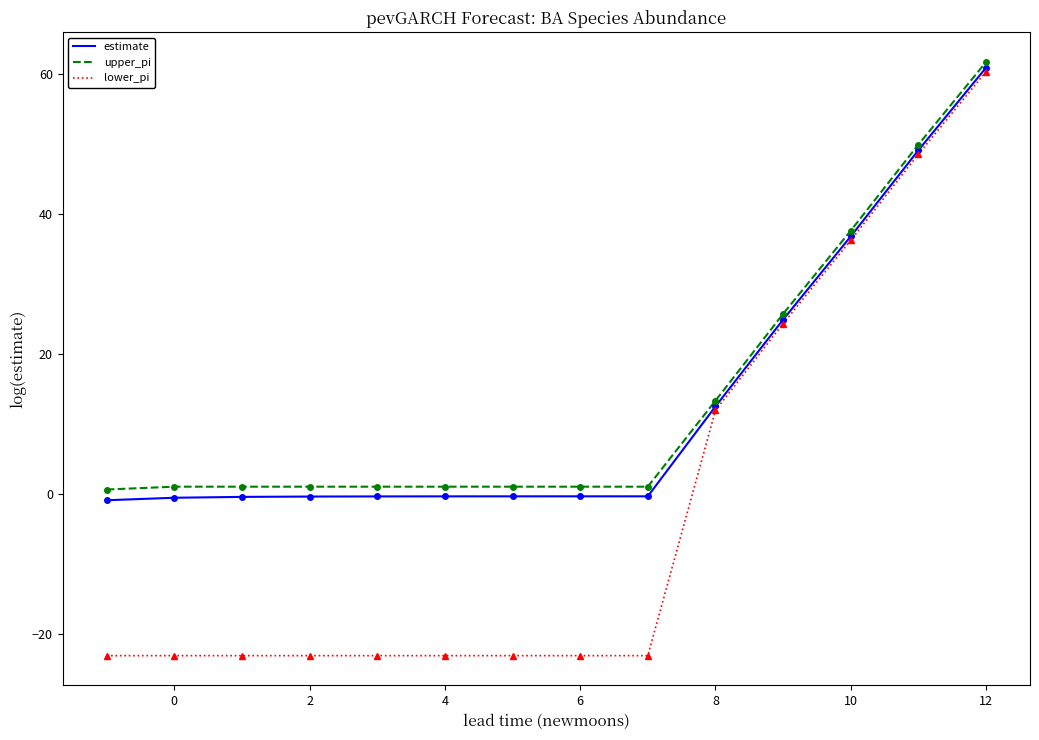

What are all the series names shown in the legend?

estimate, upper_pi, lower_pi